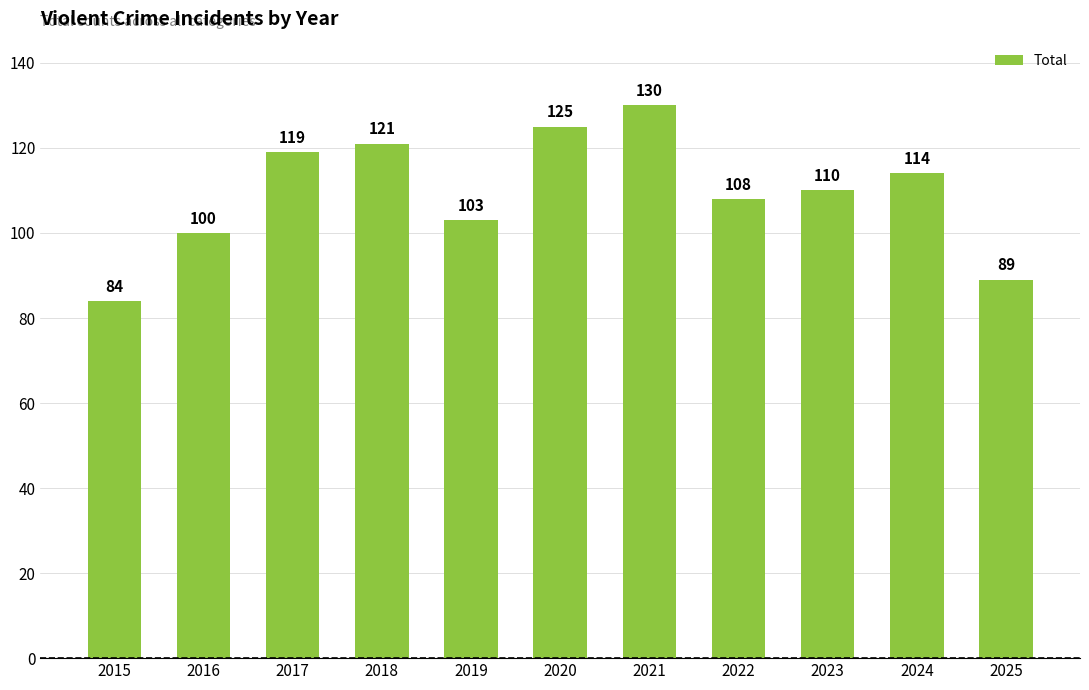

The chart shows a value of 84 at 2015. True or false?

True